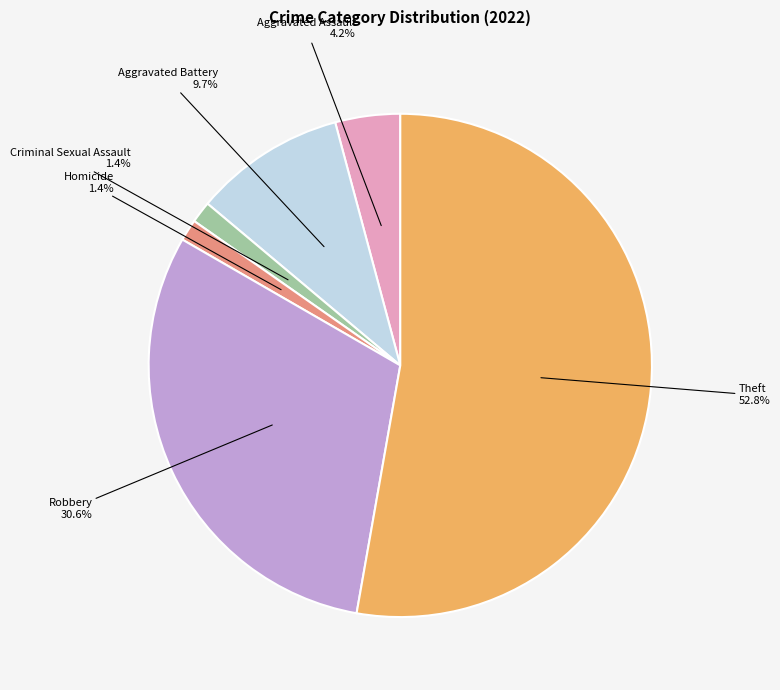

Is there a majority slice in this chart?

Yes